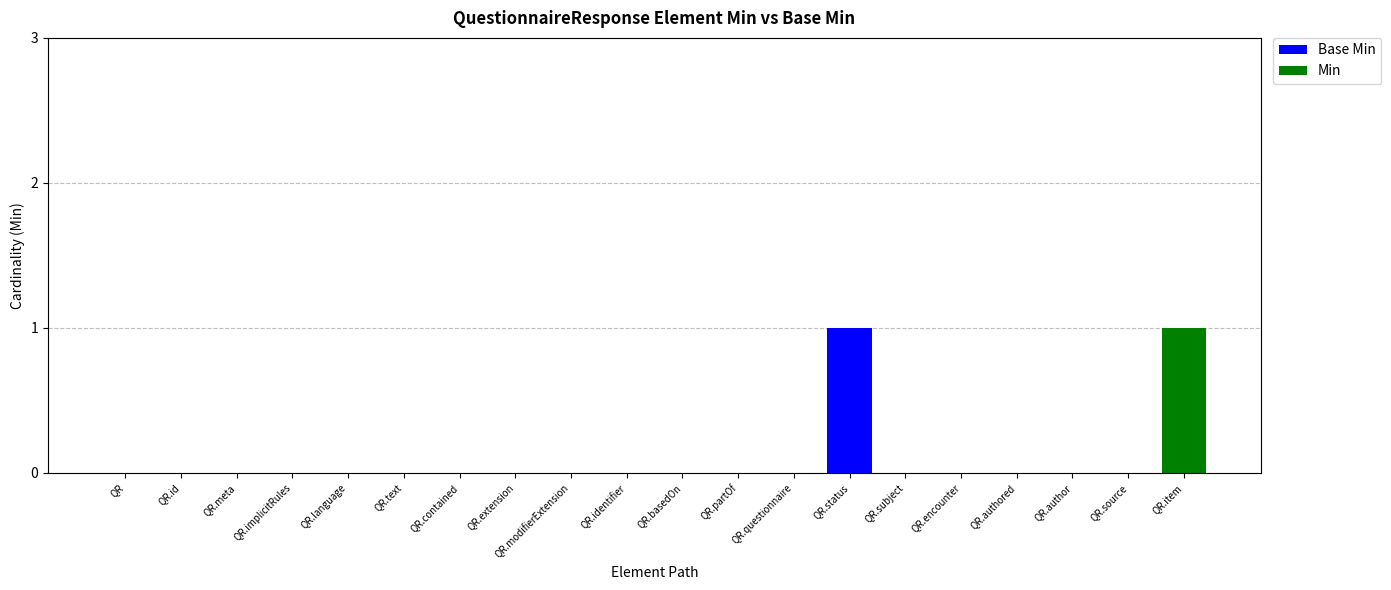

Rank the series by their maximum value, from highest to lowest.

Base Min, Min